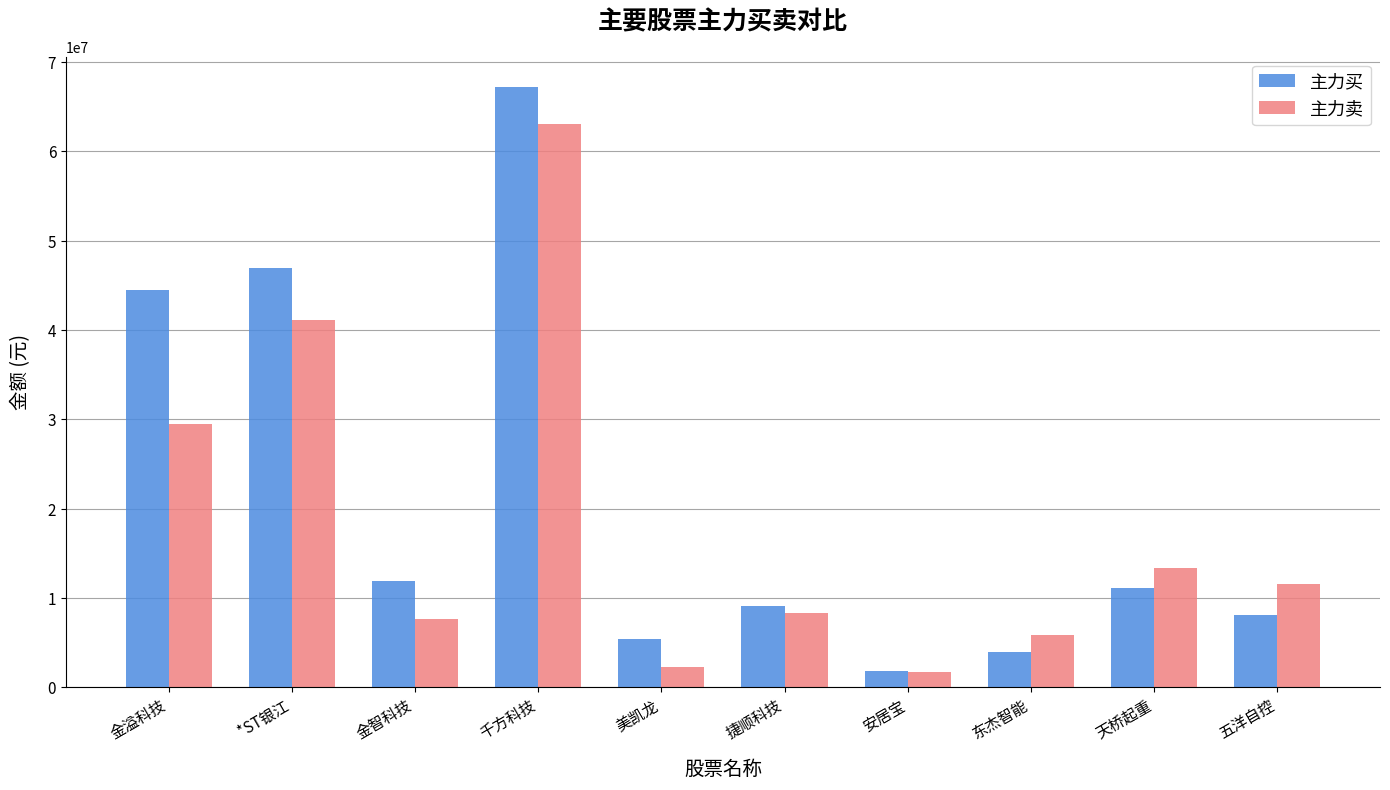

The value of 主力买 at 金溢科技 is 44473013. True or false?

True